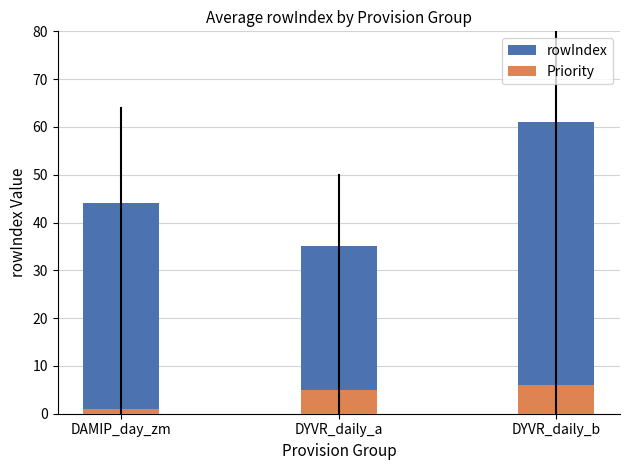

At which label is rowIndex closest to 48?

DAMIP_day_zm